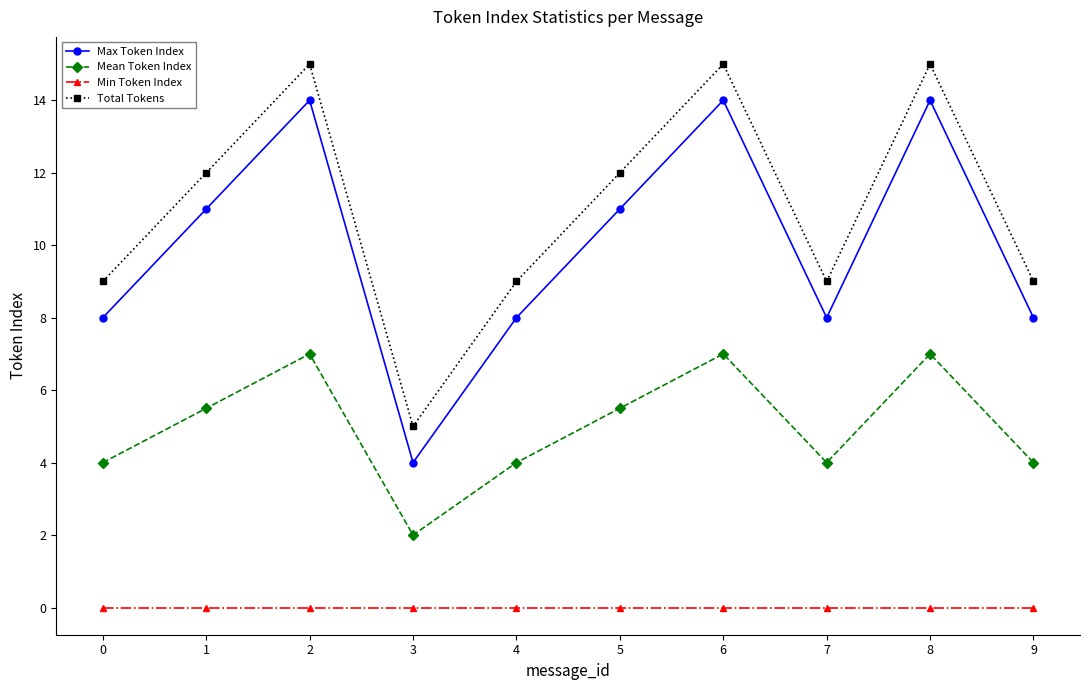

List the series in order of their peak value, highest first.

Total Tokens, Max Token Index, Mean Token Index, Min Token Index